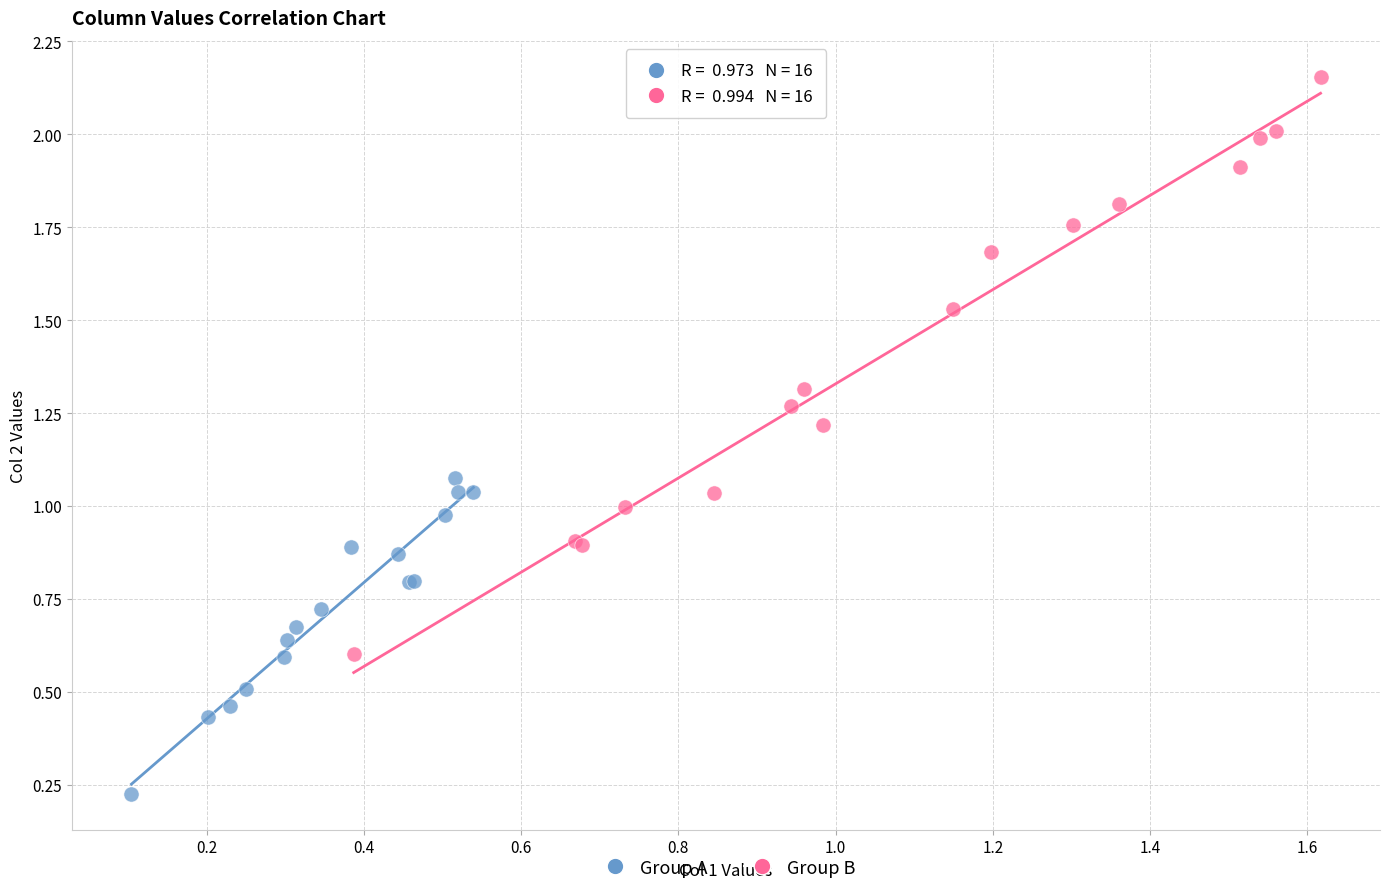

What are all the series names shown in the legend?

Group A, Group B